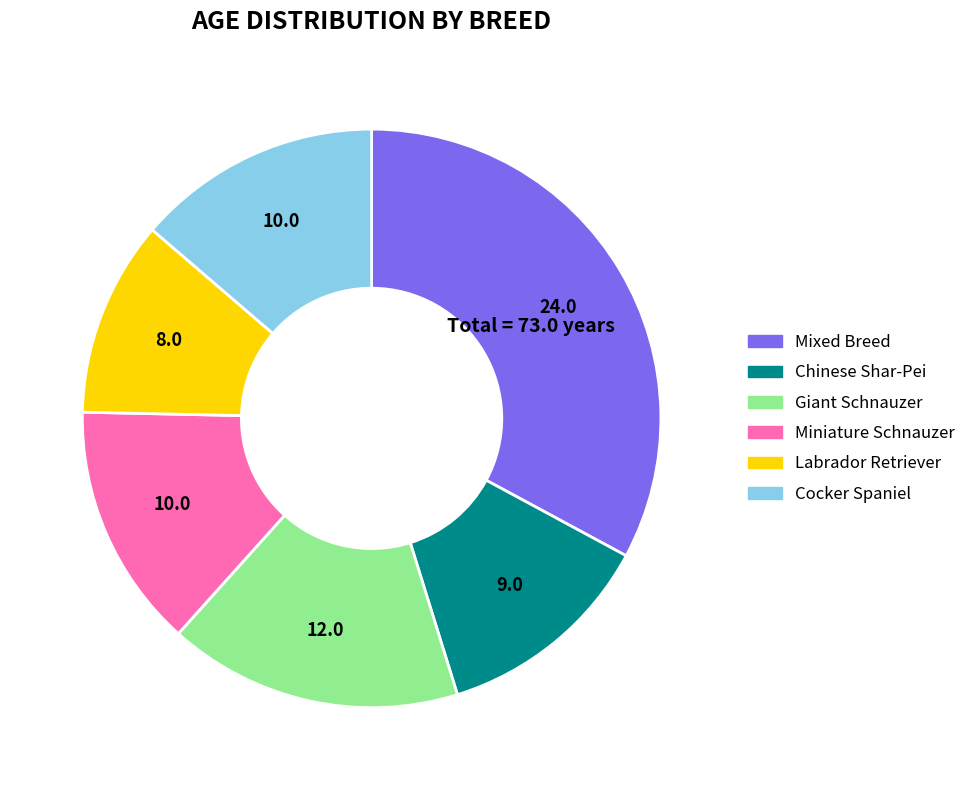

Does any single category account for the majority?

No